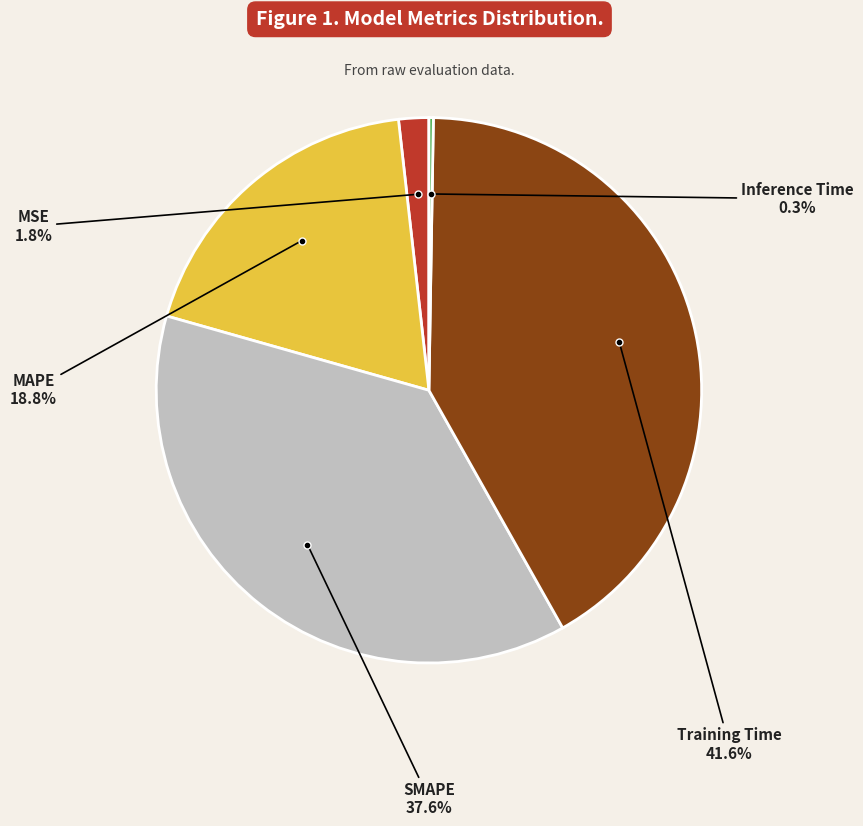

Is there a majority slice in this chart?

No